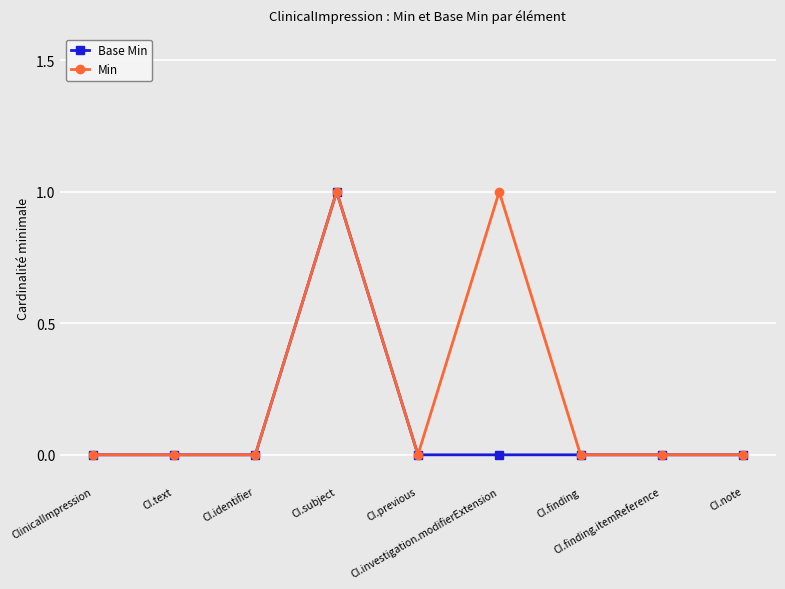

List the series in order of their overall mean, lowest first.

Base Min, Min